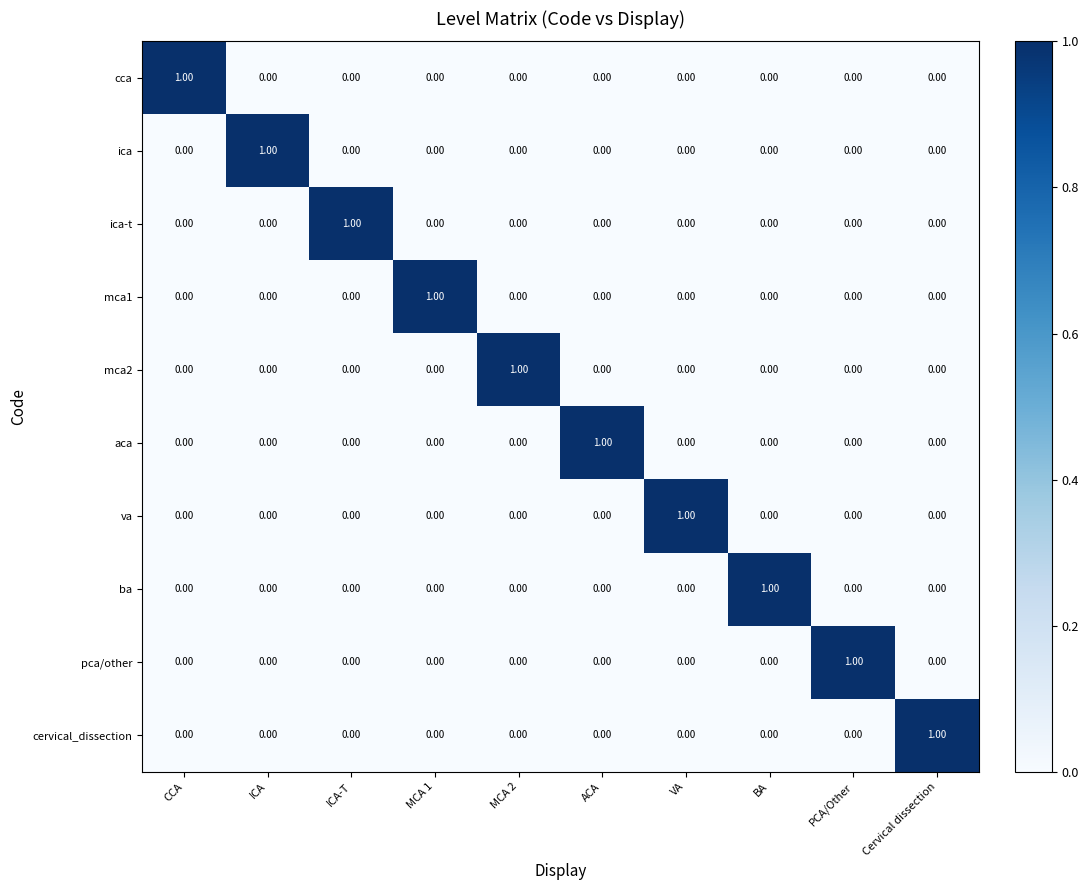

What is the total value across all series at ICA?

1